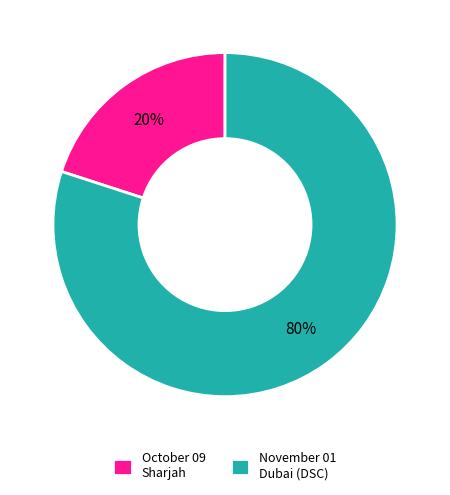

To the nearest percent, what is the combined percentage of October 09 Sharjah and November 01 Dubai (DSC)?

100%